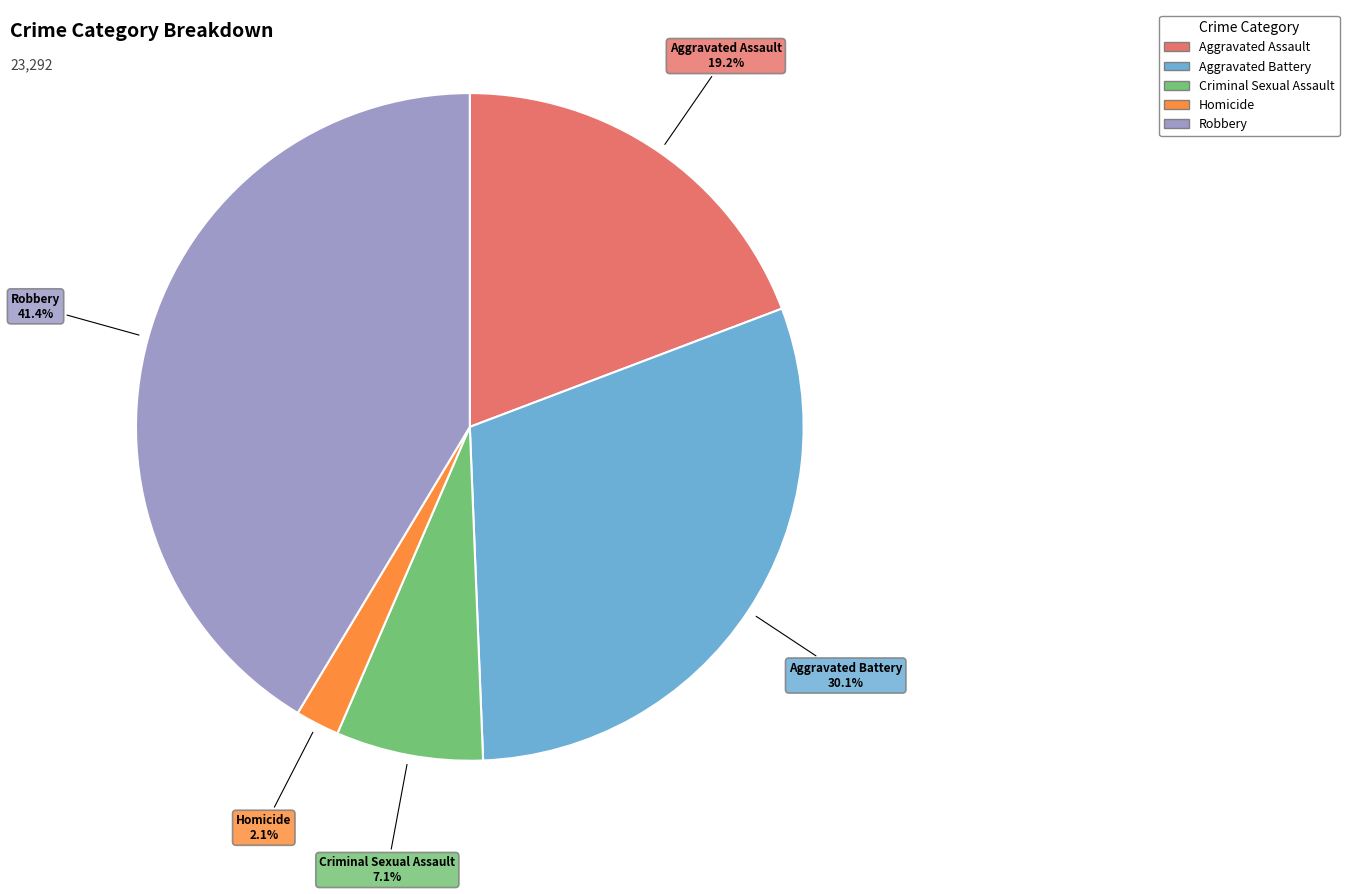

Is it true that Robbery is 34% of the pie?

False